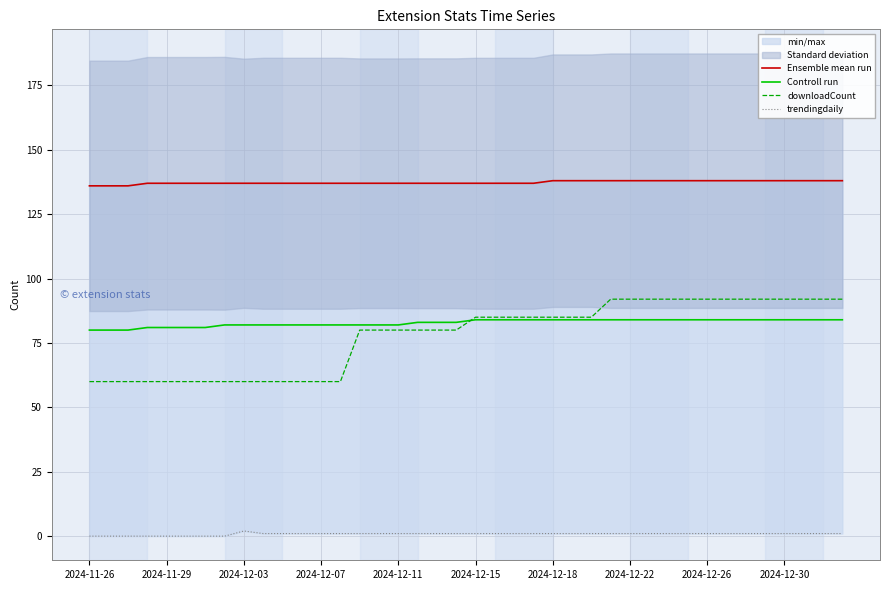

The downloadCount series shows 80 at 2024-12-11. True or false?

True